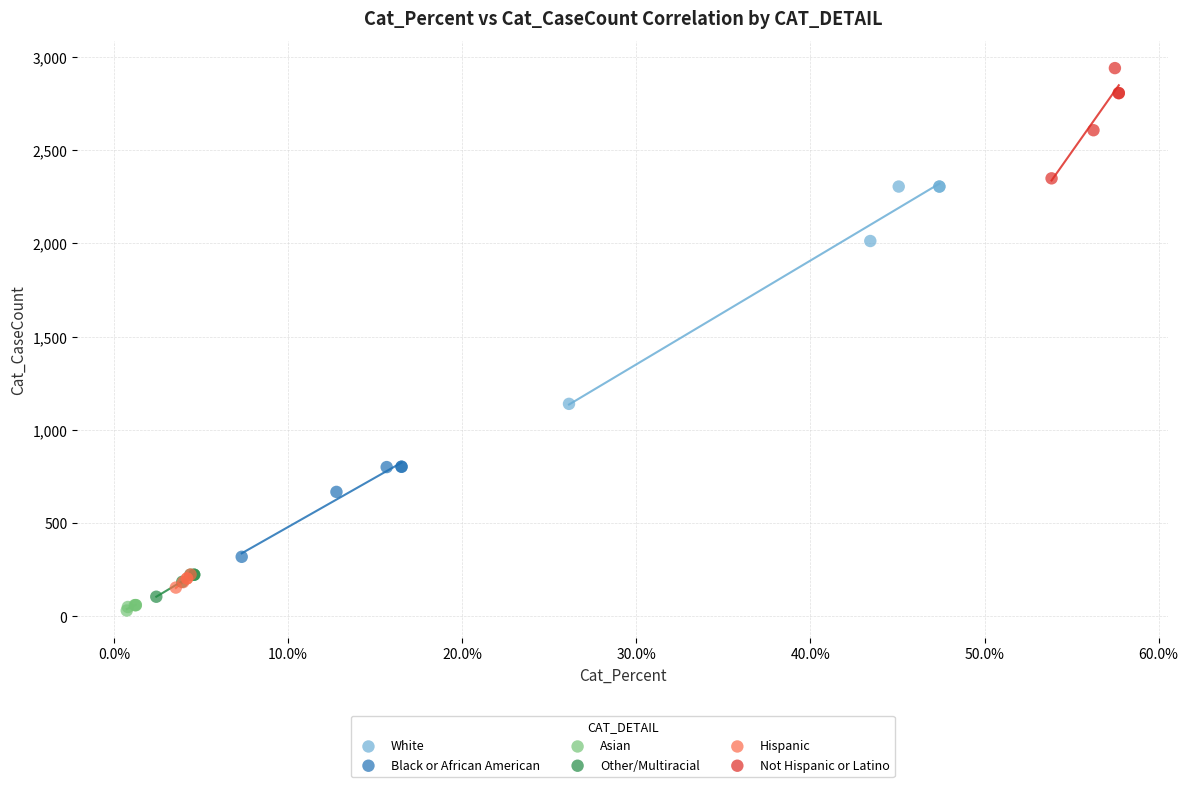

Which series reaches the maximum Y coordinate?

Not Hispanic or Latino